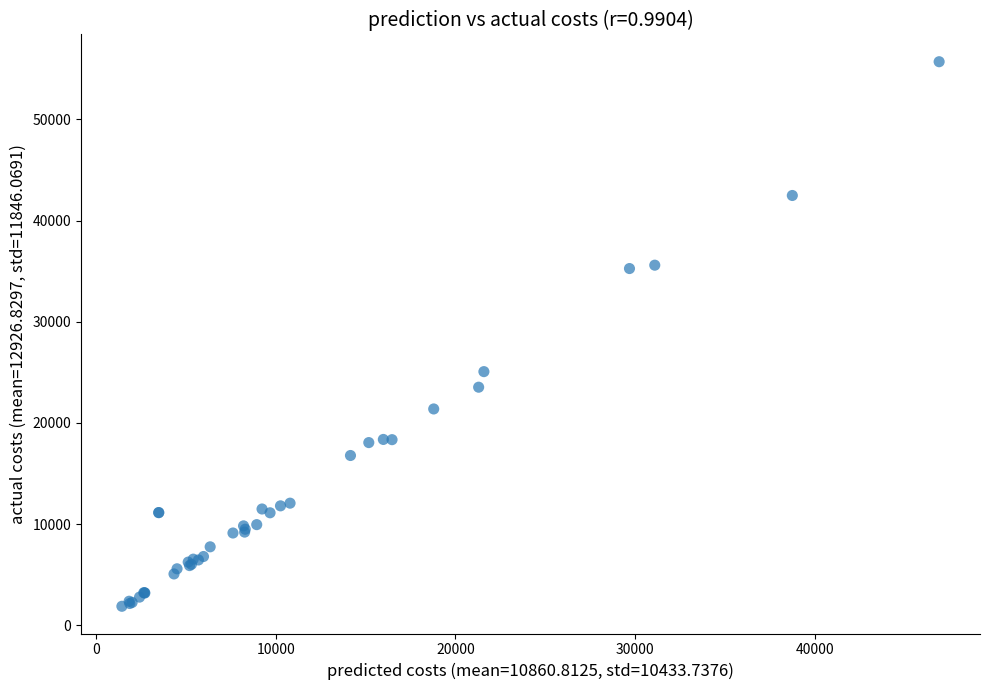

What Y value in the scatter plot is closest to 28783?

25064.4